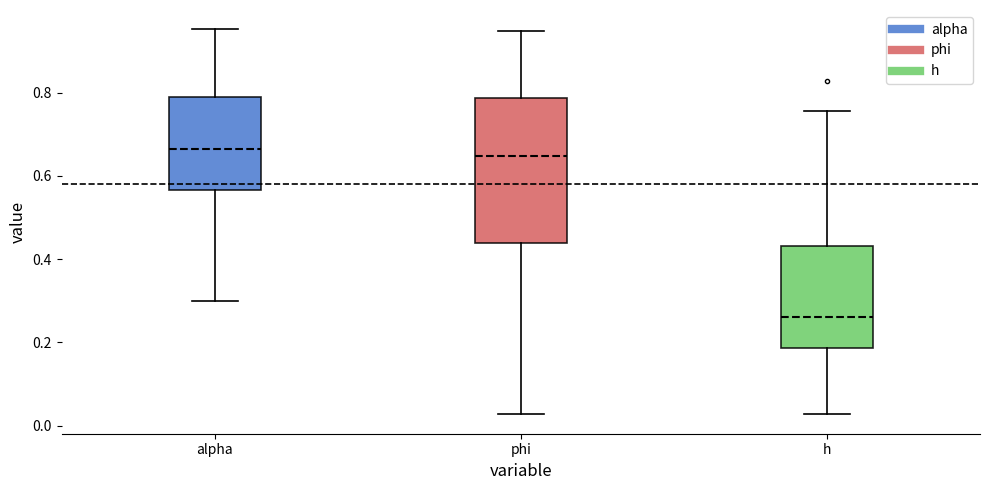

Where is the lower edge of the box for alpha on the y-axis? The values are not printed on the chart, so give them approximately, as read against the axis.

0.56